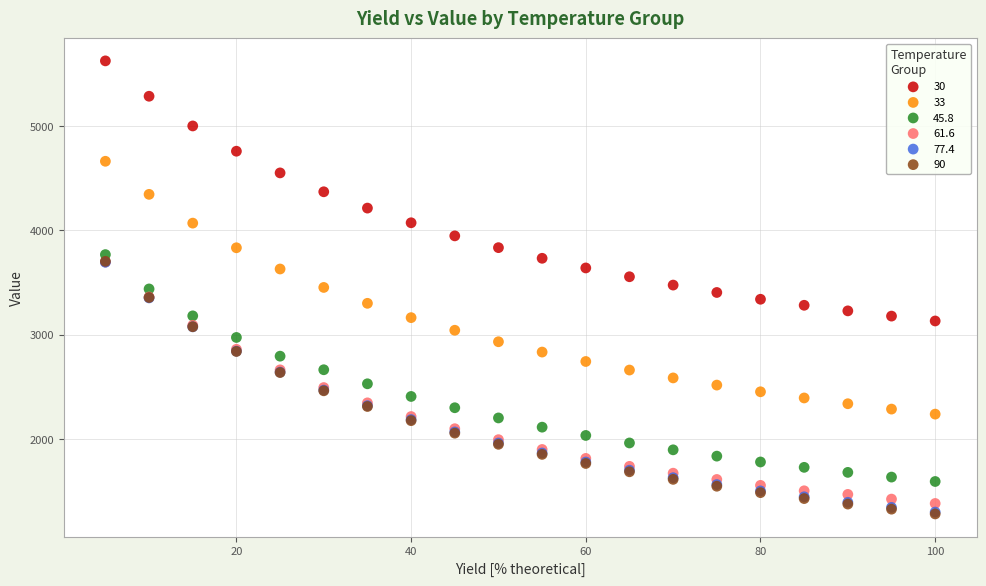

What are all the series names shown in the legend?

30, 33, 45.8, 61.6, 77.4, 90